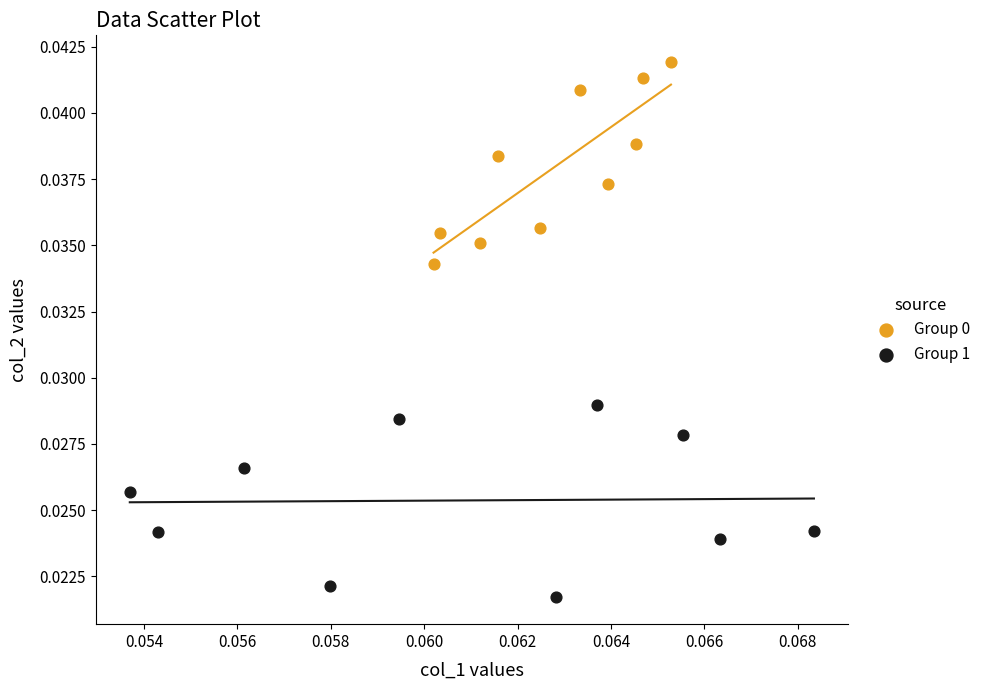

Which series contains the lowest Y value?

Group 1